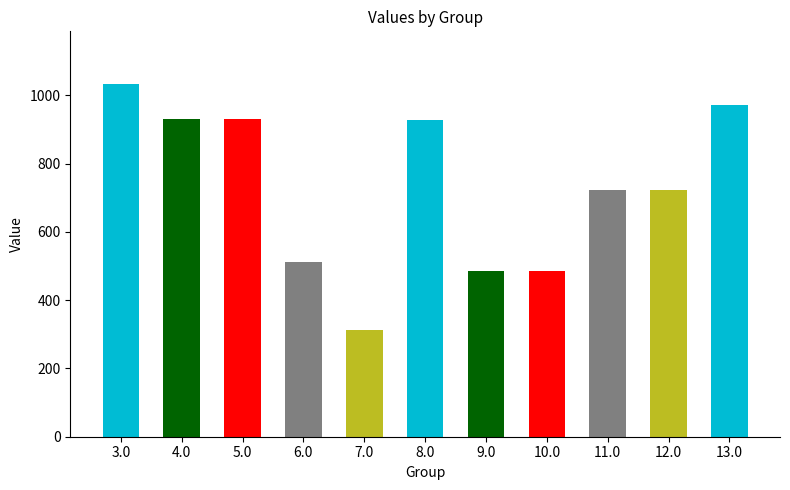

The value at 12.0 is 723.9. True or false?

True